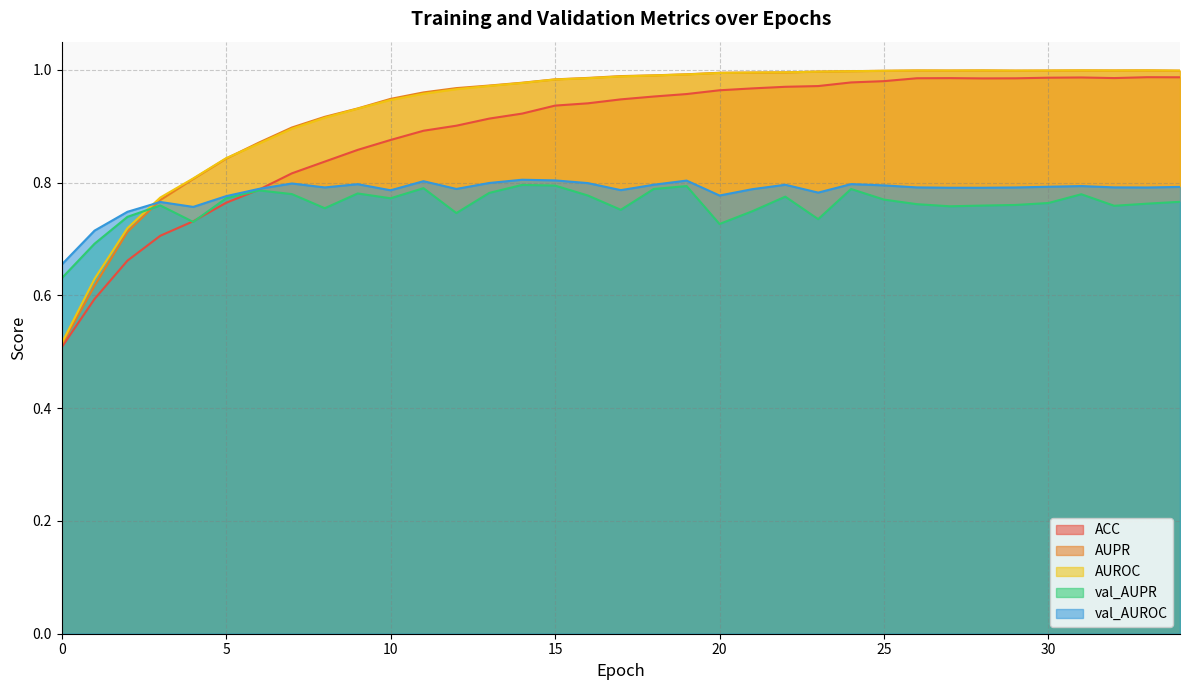

Reading left to right, list all the values displayed in this chart.

ACC: 0.5	0.6	0.7	0.7	0.7	0.8	0.8	0.8	0.8	0.9	0.9	0.9	0.9	0.9	0.9	0.9	0.9	0.9	1.0	1.0	1.0	1.0	1.0	1.0	1.0	1.0	1.0	1.0	1.0	1.0	1.0	1.0	1.0	1.0	1.0
AUPR: 0.5	0.6	0.7	0.8	0.8	0.8	0.9	0.9	0.9	0.9	0.9	1.0	1.0	1.0	1.0	1.0	1.0	1.0	1.0	1.0	1.0	1.0	1.0	1.0	1.0	1.0	1.0	1.0	1.0	1.0	1.0	1.0	1.0	1.0	1.0
AUROC: 0.5	0.6	0.7	0.8	0.8	0.8	0.9	0.9	0.9	0.9	0.9	1.0	1.0	1.0	1.0	1.0	1.0	1.0	1.0	1.0	1.0	1.0	1.0	1.0	1.0	1.0	1.0	1.0	1.0	1.0	1.0	1.0	1.0	1.0	1.0
val_AUPR: 0.6	0.7	0.7	0.8	0.7	0.8	0.8	0.8	0.8	0.8	0.8	0.8	0.7	0.8	0.8	0.8	0.8	0.8	0.8	0.8	0.7	0.7	0.8	0.7	0.8	0.8	0.8	0.8	0.8	0.8	0.8	0.8	0.8	0.8	0.8
val_AUROC: 0.7	0.7	0.7	0.8	0.8	0.8	0.8	0.8	0.8	0.8	0.8	0.8	0.8	0.8	0.8	0.8	0.8	0.8	0.8	0.8	0.8	0.8	0.8	0.8	0.8	0.8	0.8	0.8	0.8	0.8	0.8	0.8	0.8	0.8	0.8